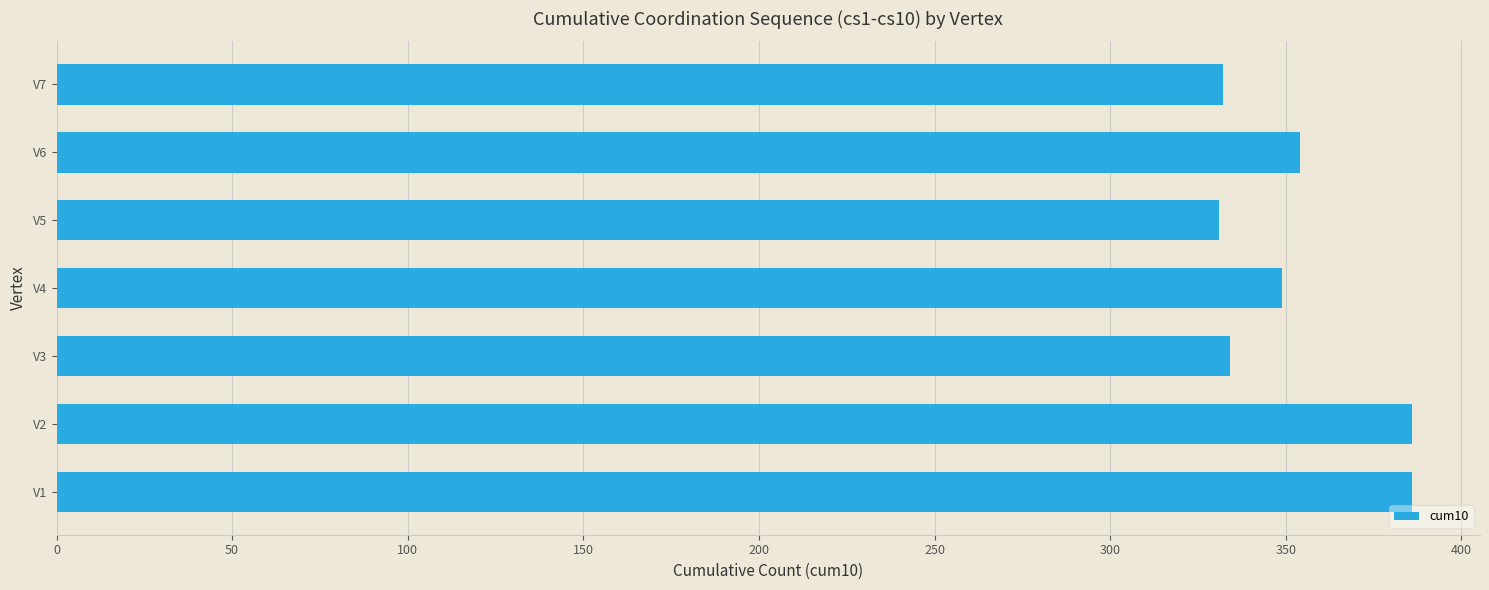

Count the number of categories in the chart.

7